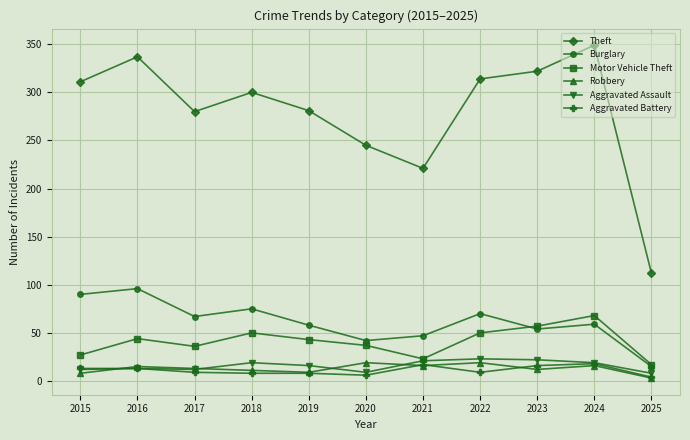

How many lines are shown in the chart?

6